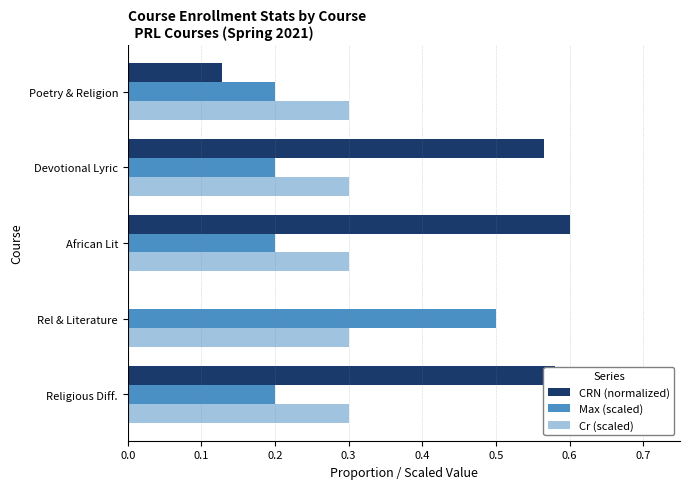

Between Religious Diff. and Rel & Literature, which series saw the biggest shift?

CRN (normalized)